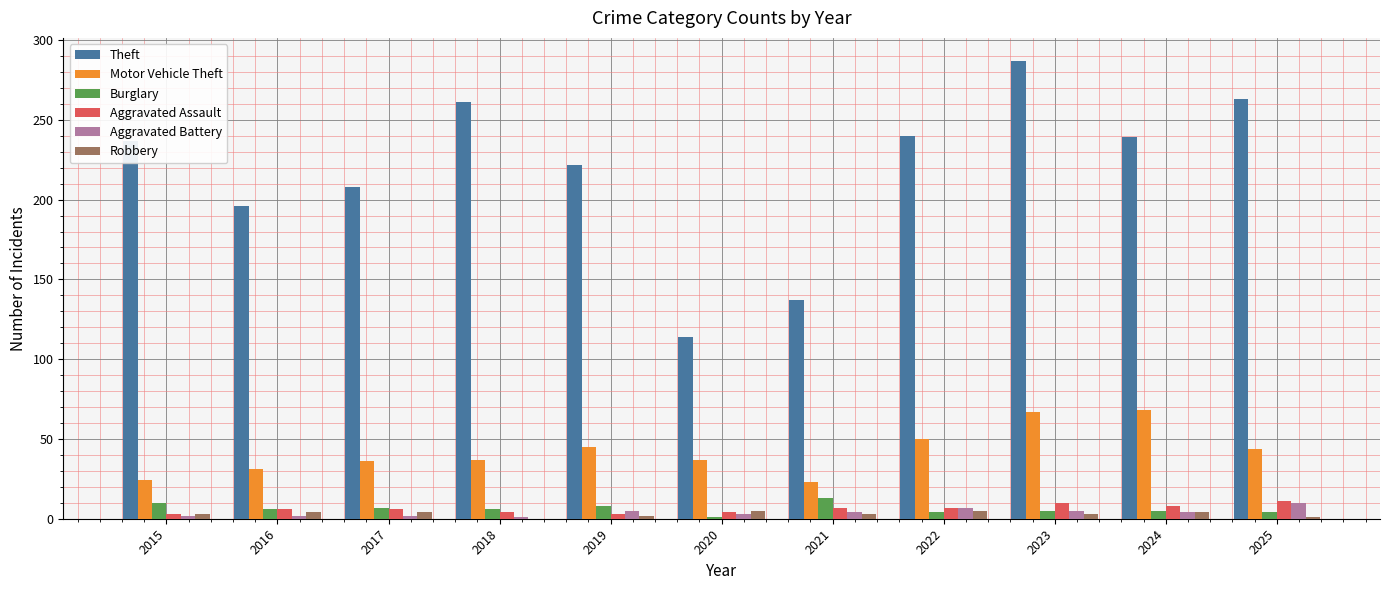

Between 2020 and 2025, which series saw the biggest shift?

Theft